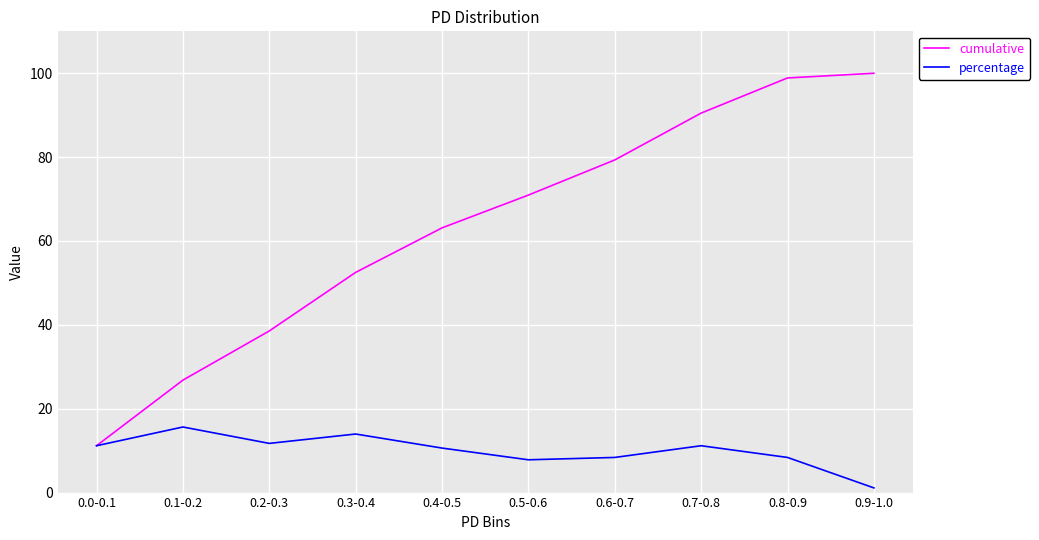

The cumulative series shows 38.5 at 0.2-0.3. True or false?

True